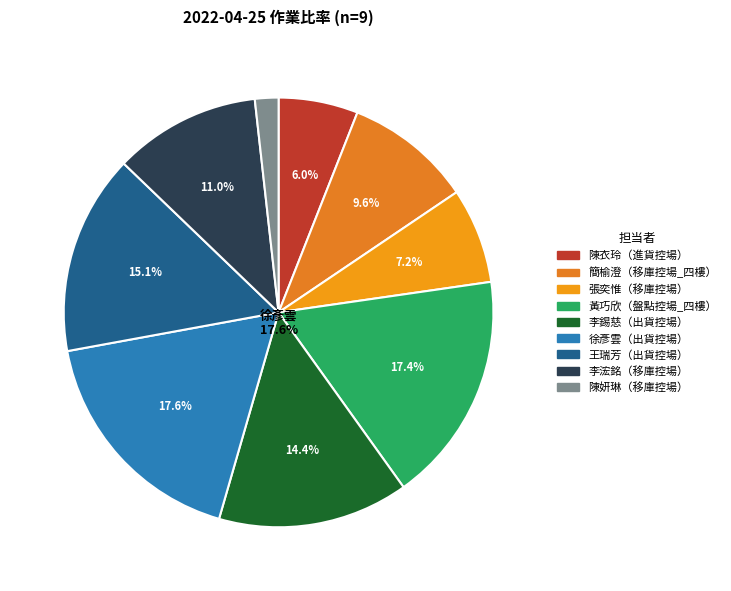

The 李錫慈 slice represents 1% of the pie. True or false?

False